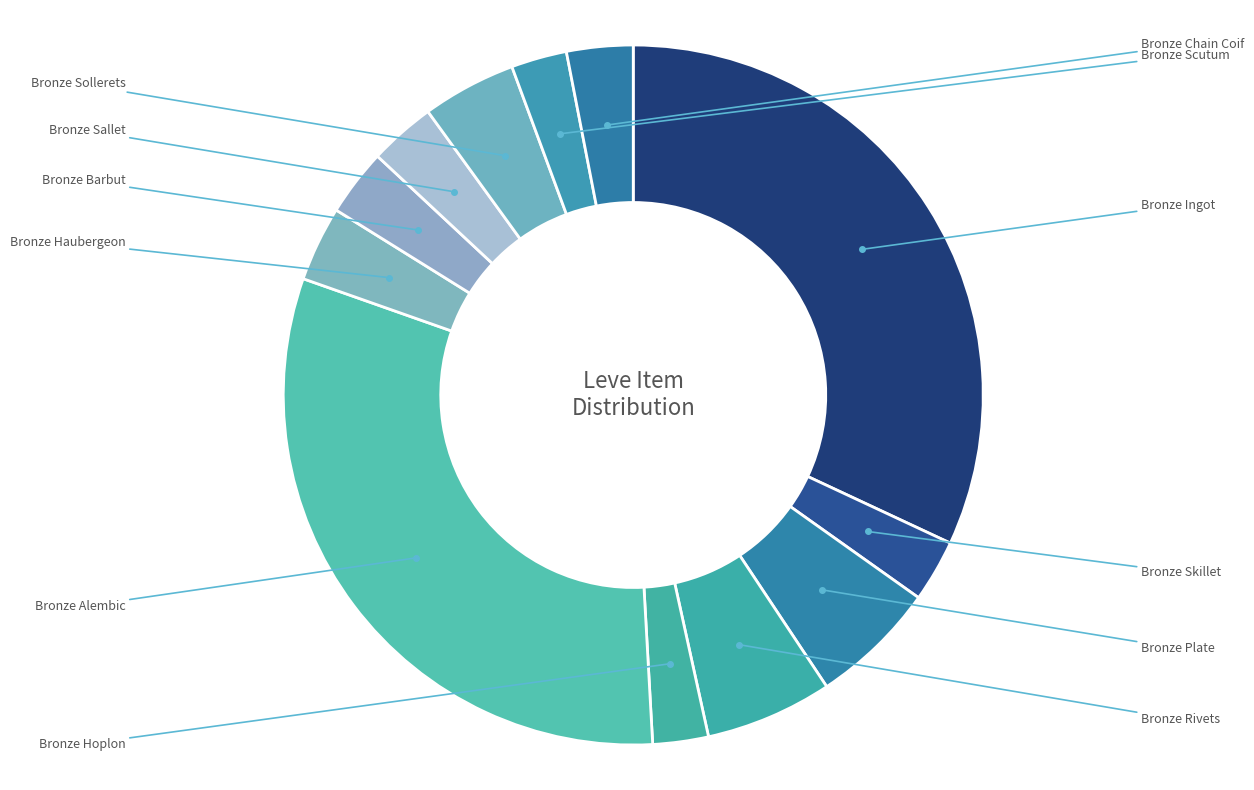

Approximately how many times larger is the value at Bronze Skillet compared to Bronze Chain Coif?

0.9